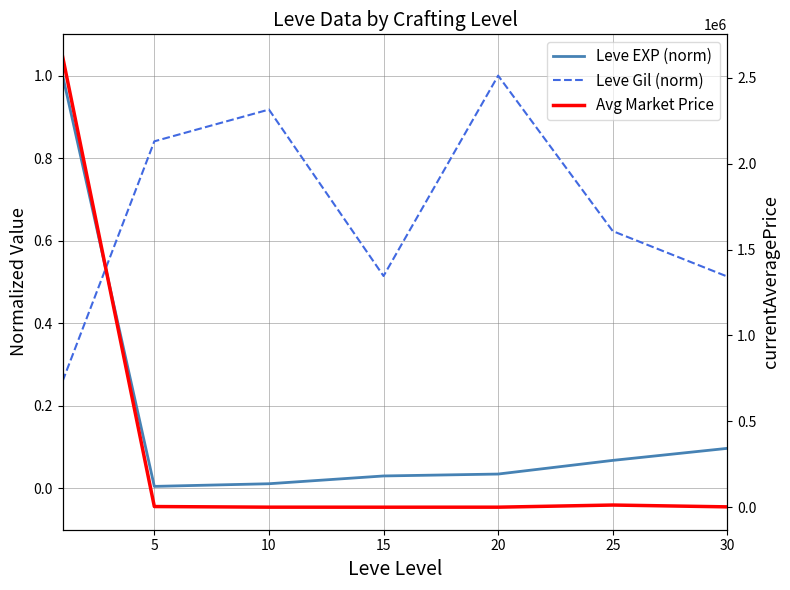

Which category has the lowest value across all series?

5